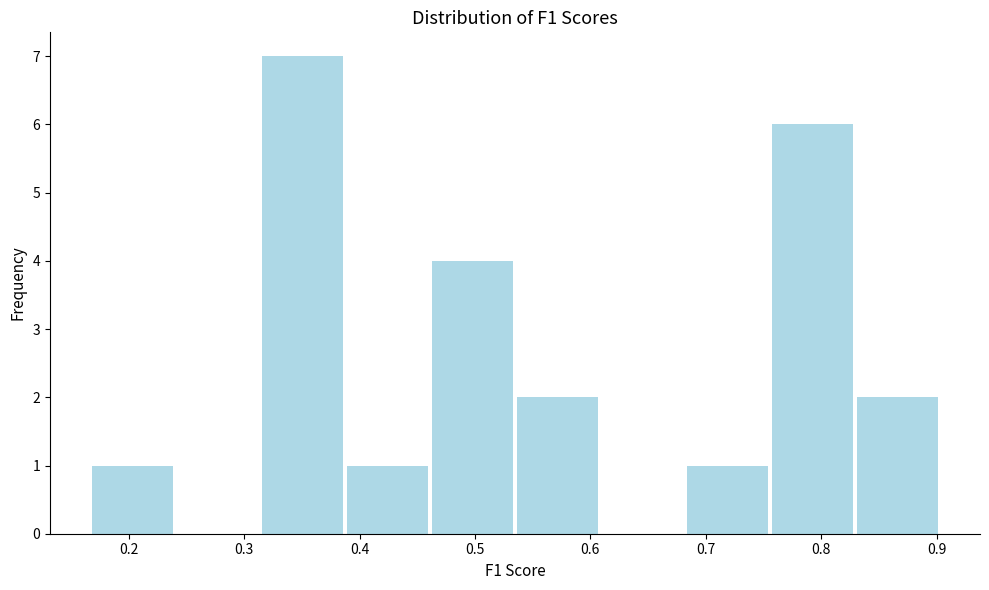

Reading left to right, list every bar in this chart as the range it spans on the x-axis followed by its height. Neither the bar edges nor the heights are printed on the chart, so give them approximately, as read against the axes.

0.17 to 0.24: 1
0.24 to 0.31: 0
0.31 to 0.39: 7
0.39 to 0.46: 1
0.46 to 0.53: 4
0.53 to 0.61: 2
0.61 to 0.68: 0
0.68 to 0.76: 1
0.76 to 0.83: 6
0.83 to 0.90: 2